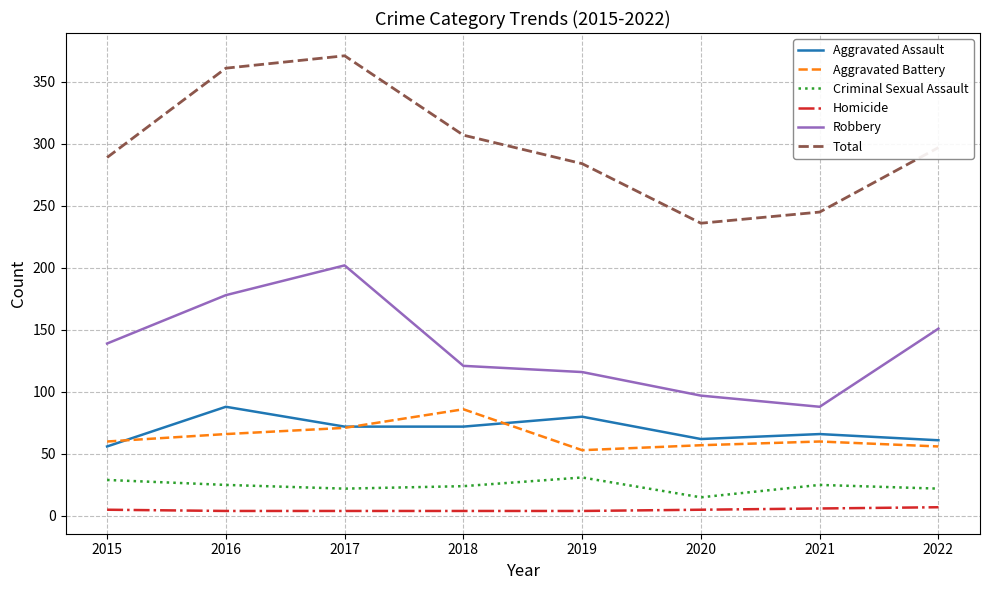

Which series has the largest range (max minus min)?

Total